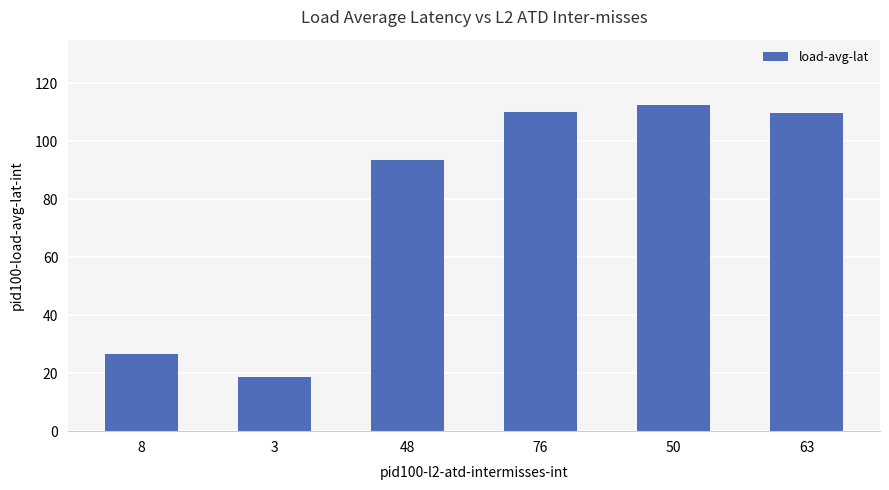

What is the value of the 3rd bar from the left?

93.4